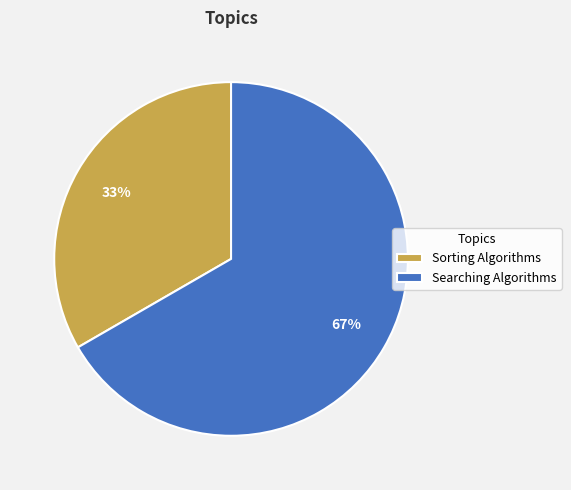

Do Searching Algorithms and Sorting Algorithms together represent more than half of the pie?

Yes